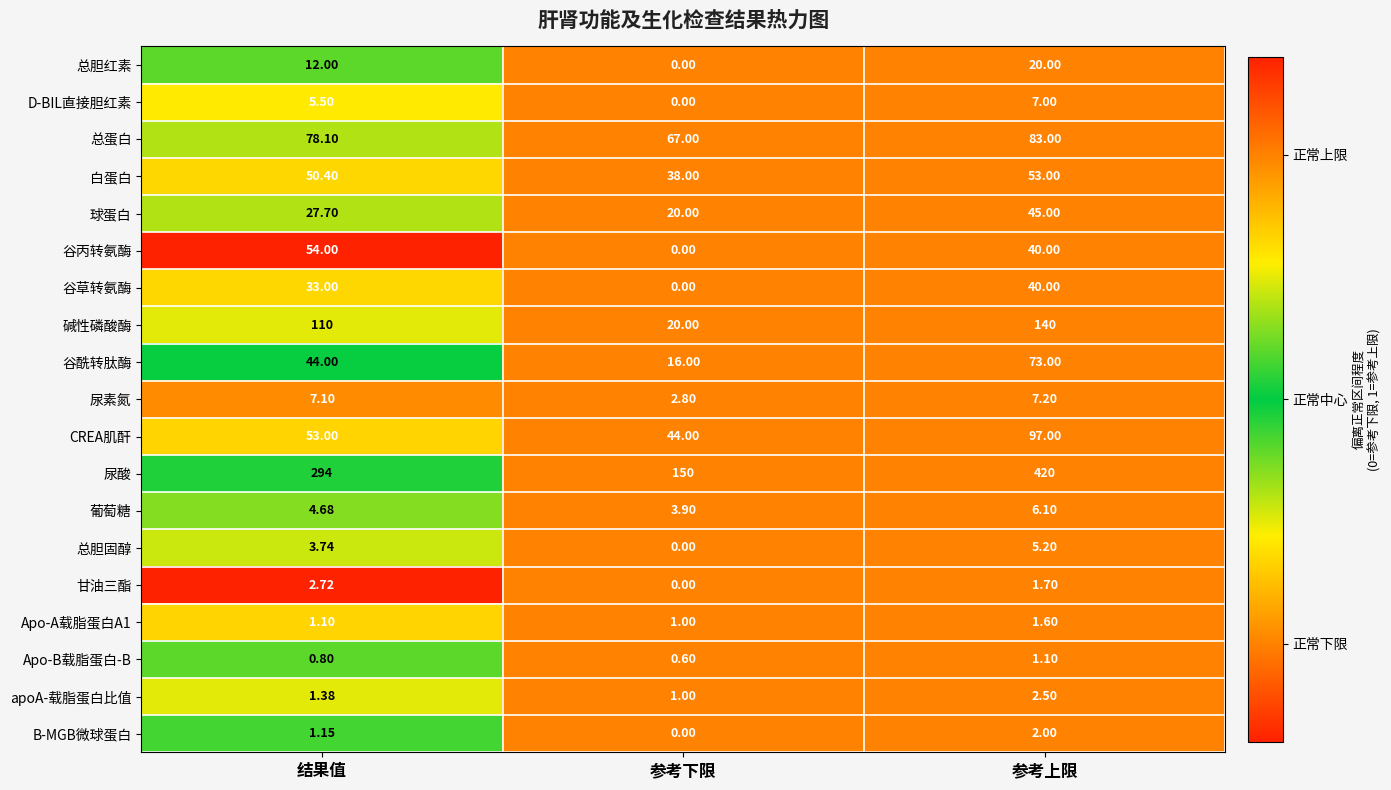

How many positive values does the D-BIL直接胆红素 series have?

2